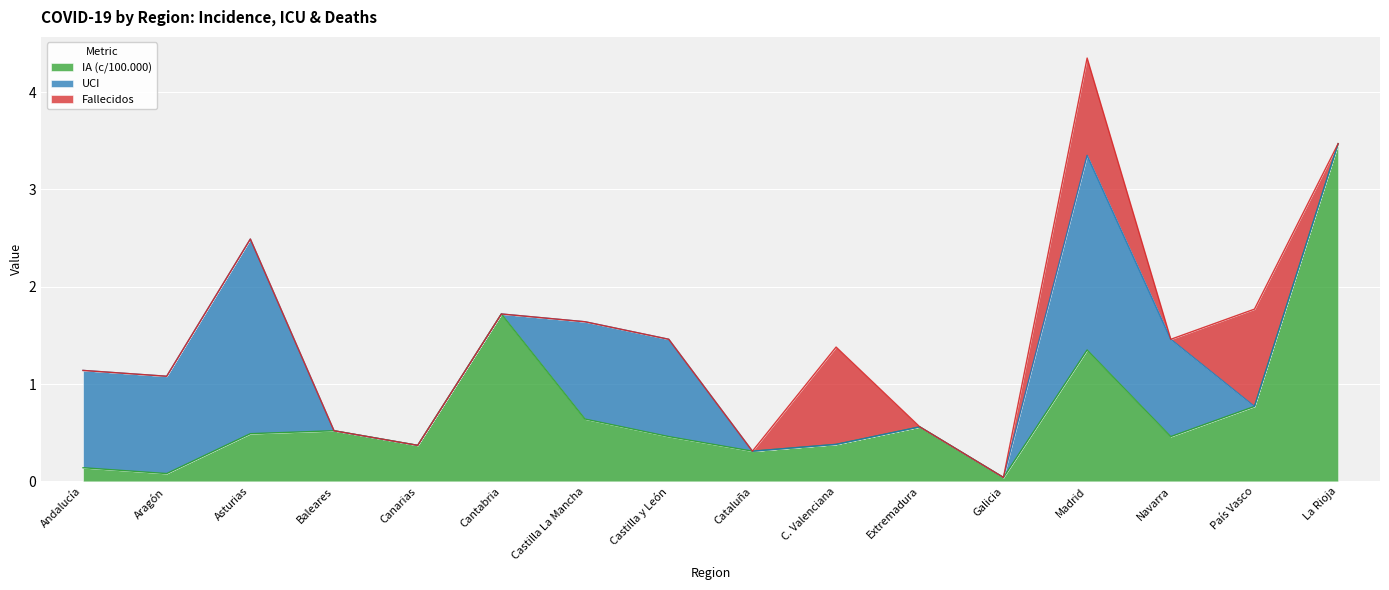

At how many categories does at least one series exceed 0?

16